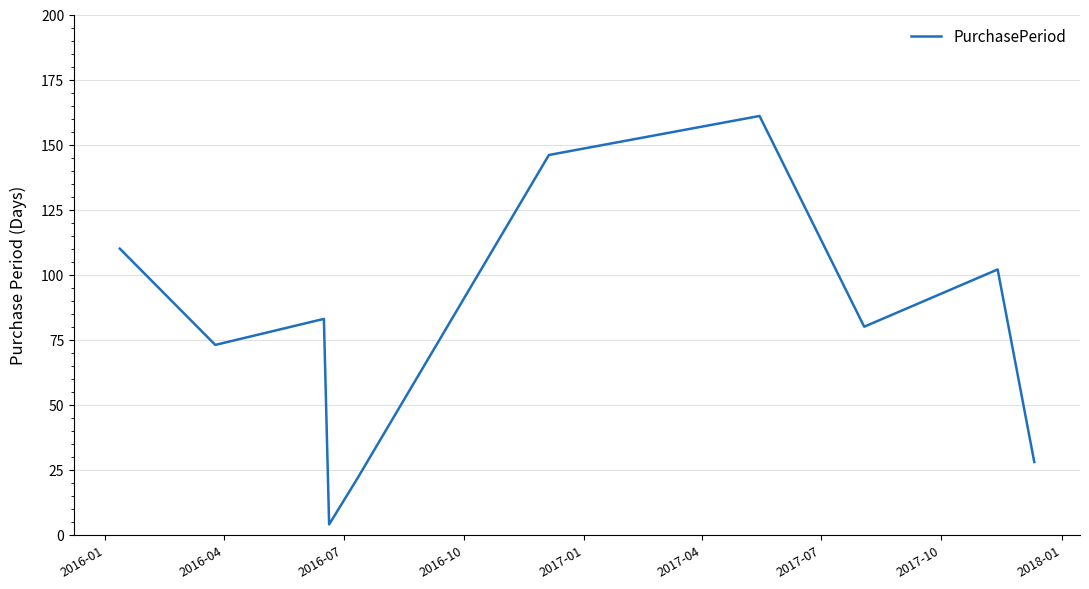

What is the smallest value displayed?

4